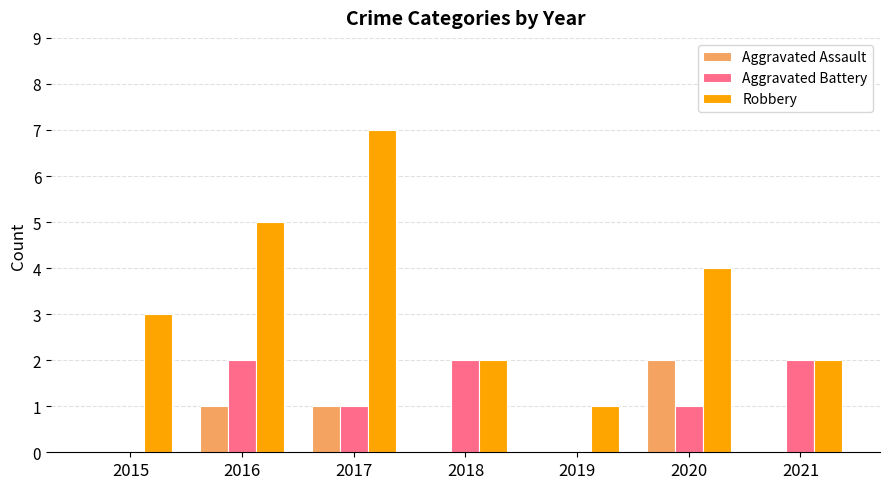

Which series has the largest total across all categories?

Robbery